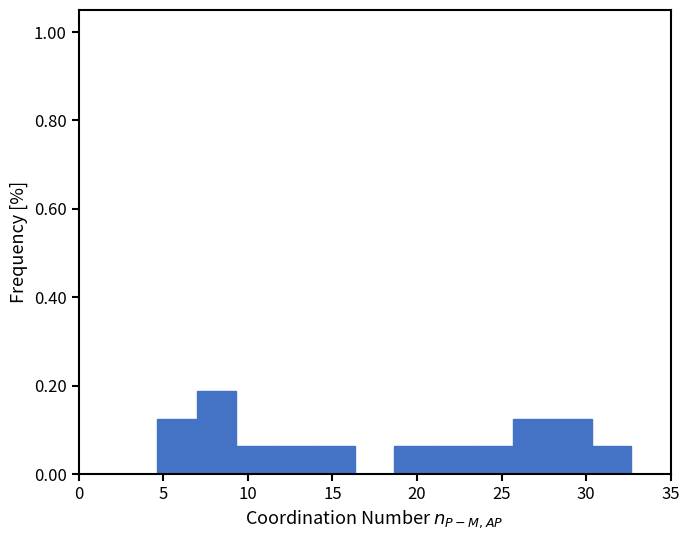

Reading left to right, list every bar in this chart as the range it spans on the x-axis followed by its height. Neither the bar edges nor the heights are printed on the chart, so give them approximately, as read against the axes.

0.0 to 2.5: 0
2.5 to 4.5: 0
4.5 to 7.0: 0.12
7.0 to 9.5: 0.18
9.5 to 11.5: 0.06
11.5 to 14.0: 0.06
14.0 to 16.5: 0.06
16.5 to 18.5: 0
18.5 to 21.0: 0.06
21.0 to 23.5: 0.06
23.5 to 25.5: 0.06
25.5 to 28.0: 0.12
28.0 to 30.5: 0.12
30.5 to 32.5: 0.06
32.5 to 35.0: 0